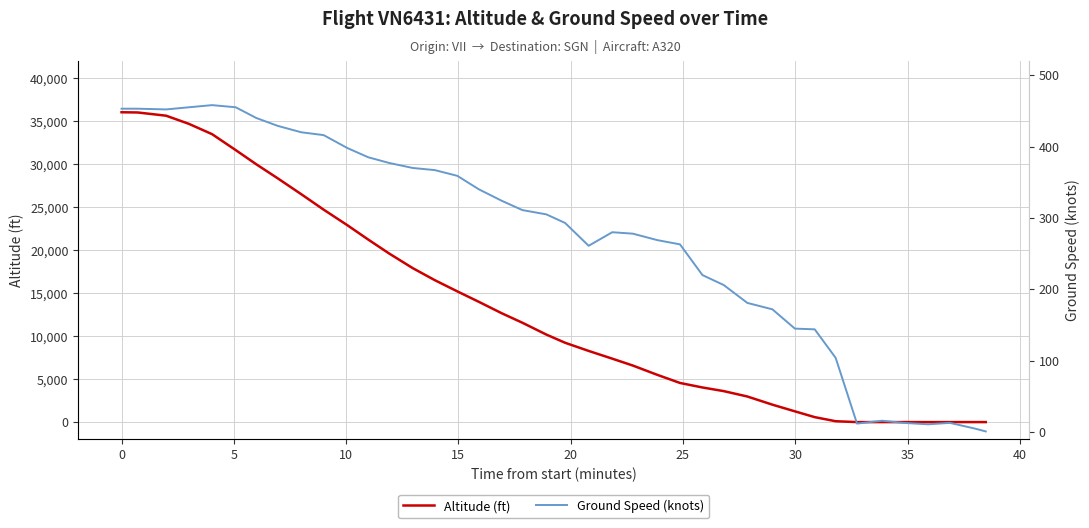

List the series in order of their overall mean, highest first.

Altitude (ft), Ground Speed (knots)